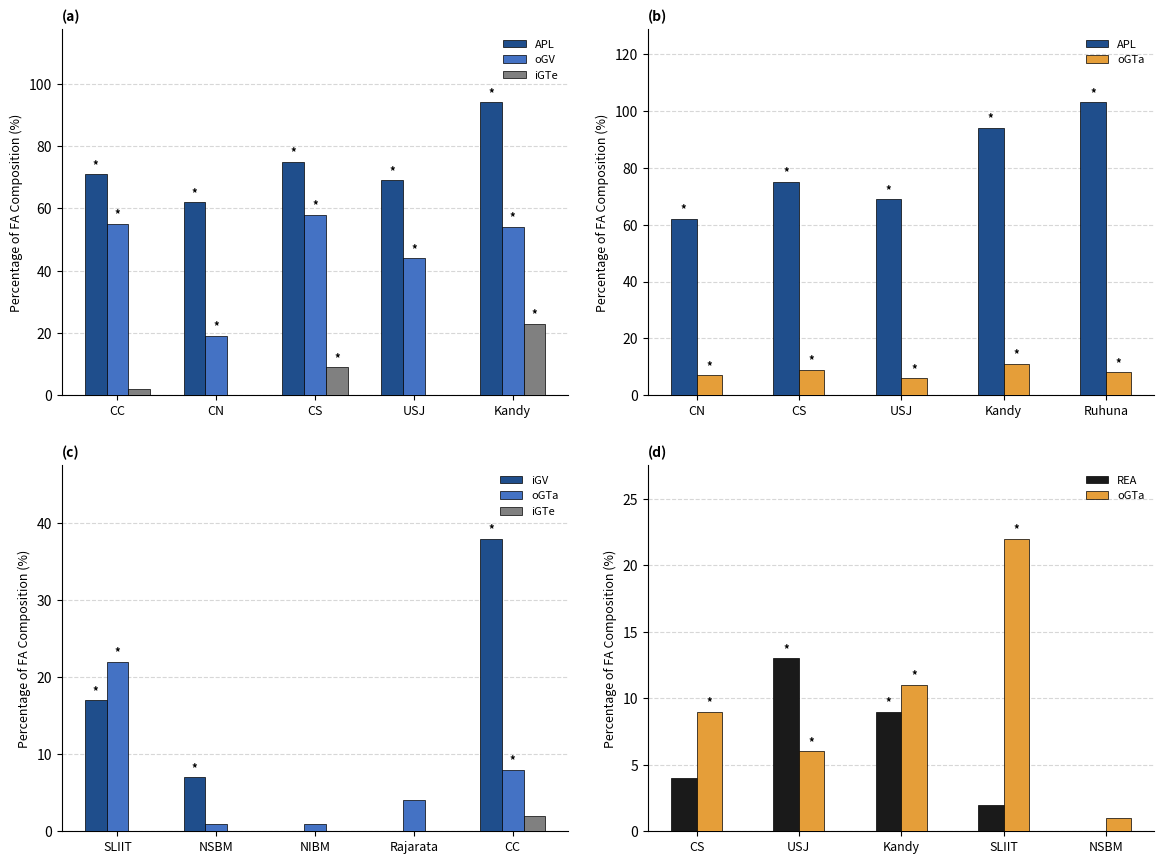

What is the label of the 5th bar from the right?

CC